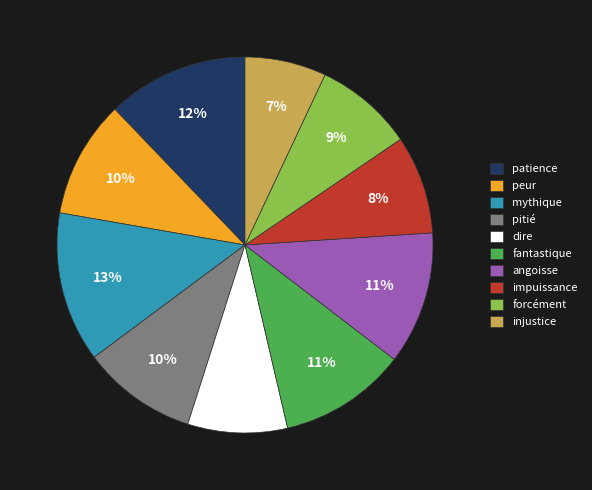

Does any single category account for the majority?

No